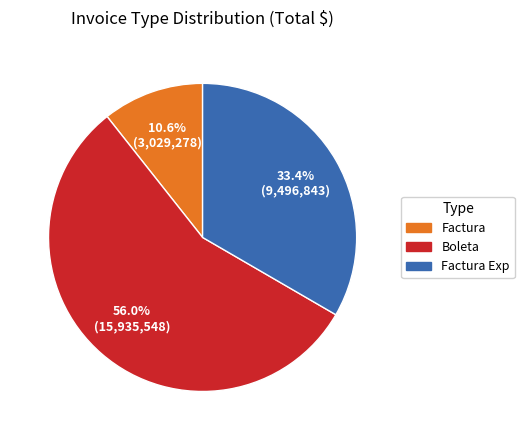

Does Boleta account for over 50% of the chart?

Yes